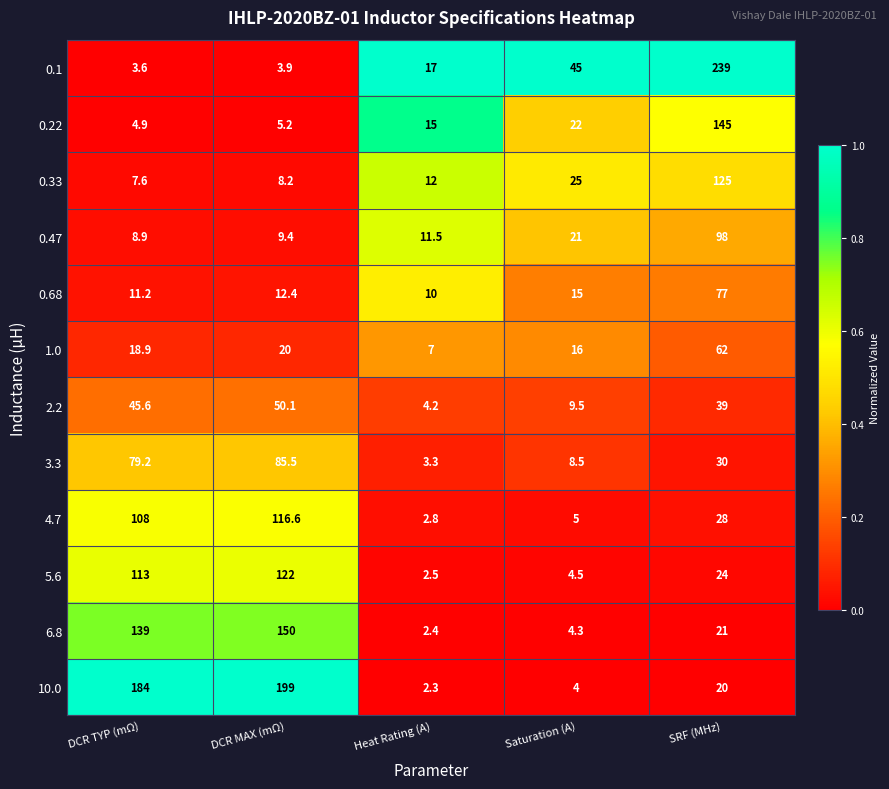

Rank the series by their maximum value, from lowest to highest.

2.2, 1.0, 0.68, 3.3, 0.47, 4.7, 5.6, 0.33, 0.22, 6.8, 10.0, 0.1